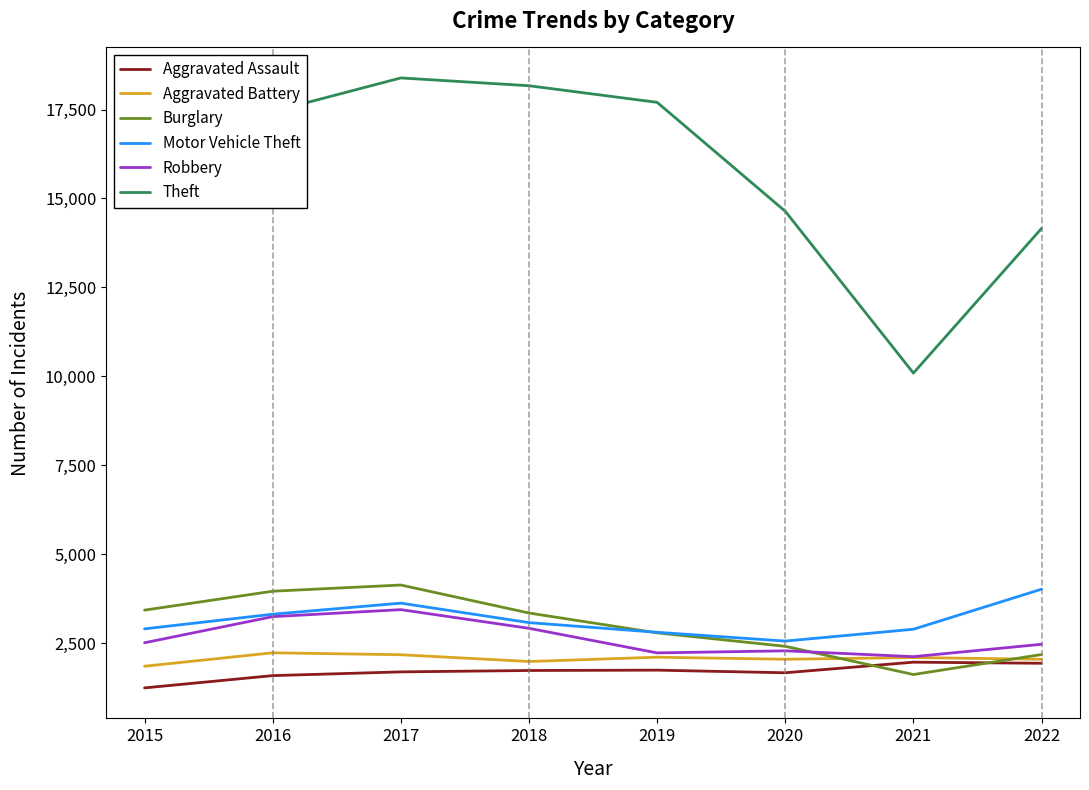

Which category has the highest value in the Robbery series?

2017